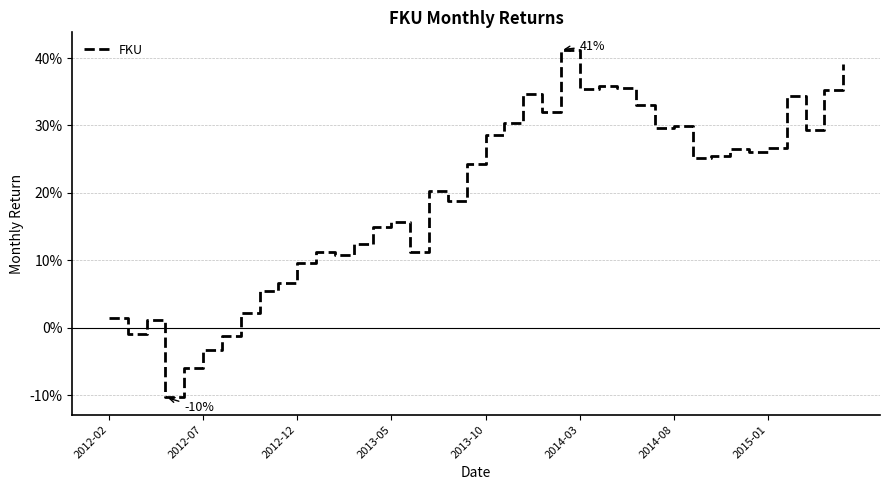

Does the chart have visible grid lines?

Yes